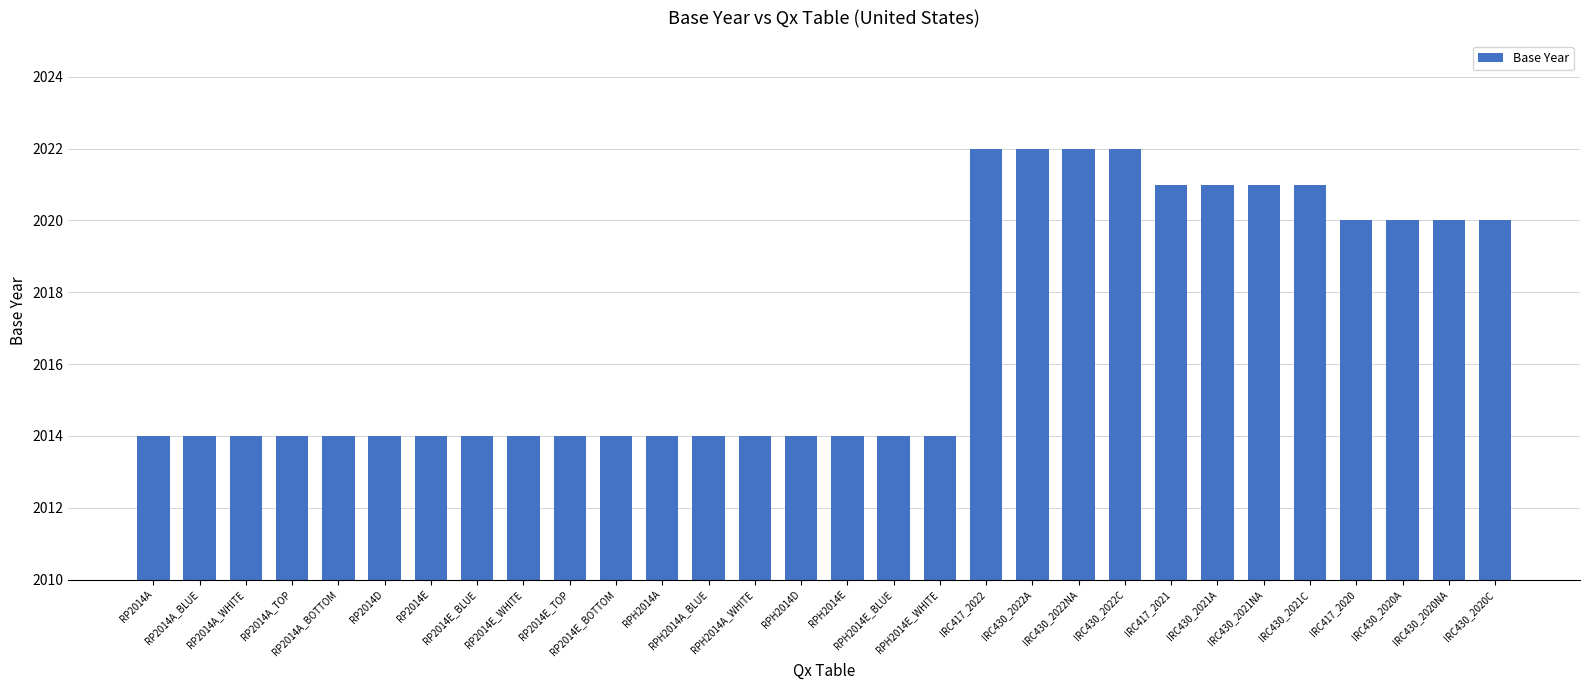

Approximately how many times larger is the value at RPH2014A_BLUE compared to RPH2014E?

1.0